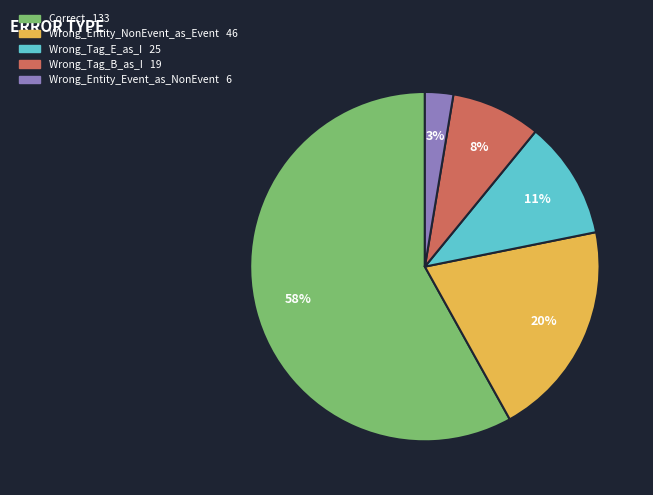

Count the number of slices in the pie.

5